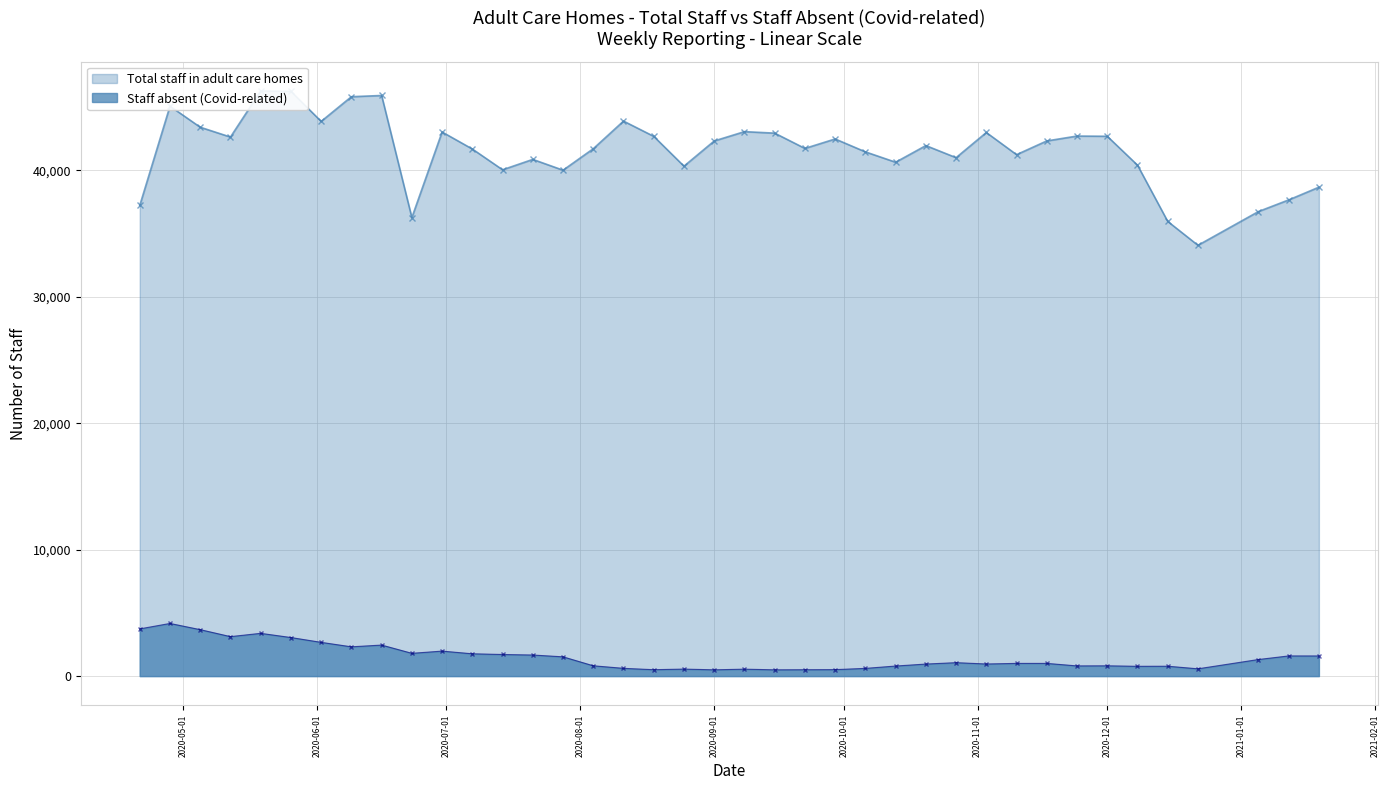

Reading right to left, extract all data points from this chart.

Total staff in adult care homes: 38660	37654	36734	34066	35954	40403	42687	42704	42319	41234	42985	40996	41950	40635	41454	42474	41727	42935	43053	42316	40323	42682	43887	41702	40005	40858	40038	41680	43025	36257	45912	45816	43864	46237	46272	42626	43403	45068	37213
Staff absent (Covid-related): 1592	1594	1311	576	780	774	813	805	1004	1004	957	1062	952	795	610	511	504	496	548	496	554	506	613	815	1523	1666	1708	1764	1976	1801	2453	2315	2668	3049	3381	3121	3672	4163	3732